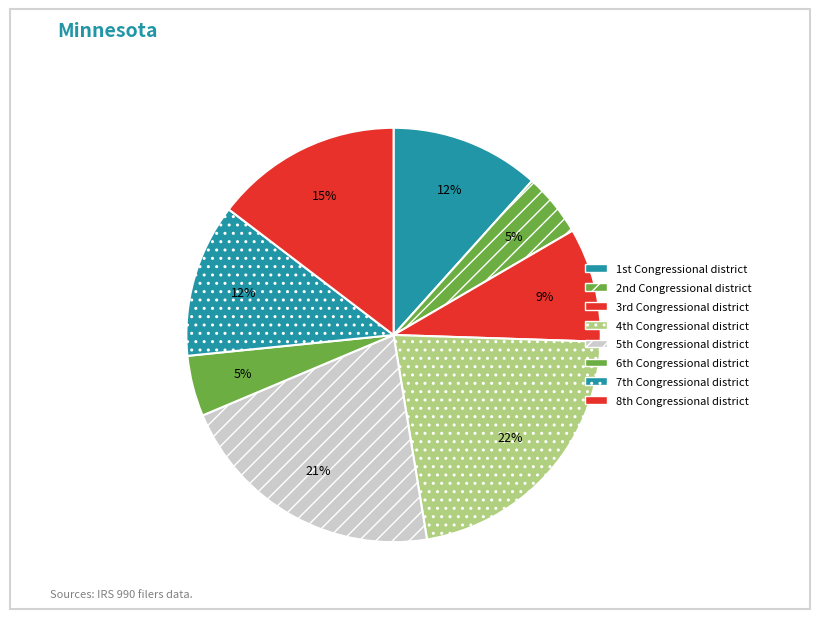

Which slice is the largest?

4th Congressional district